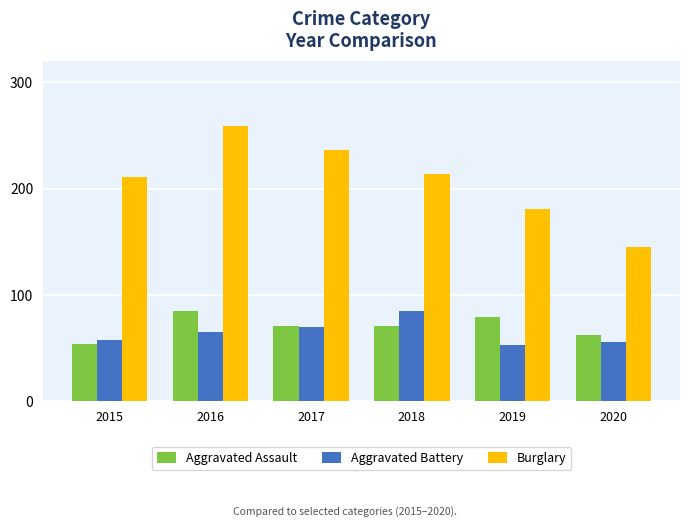

How many groups of bars are there?

6